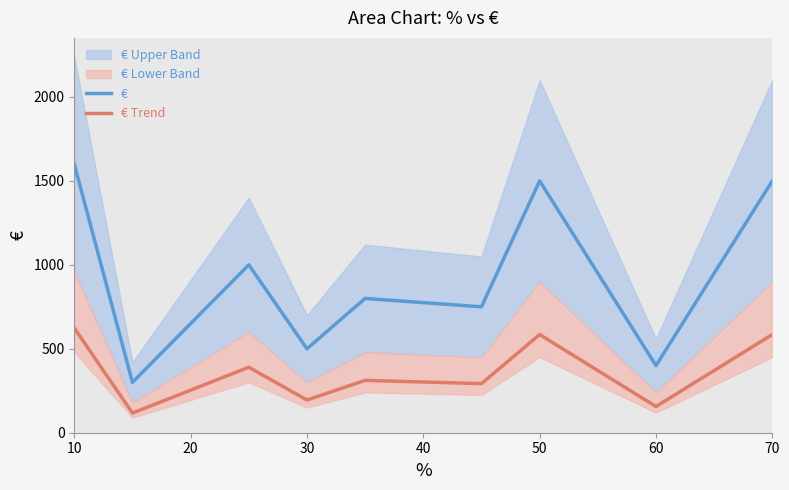

At which label does € first exceed 800?

10